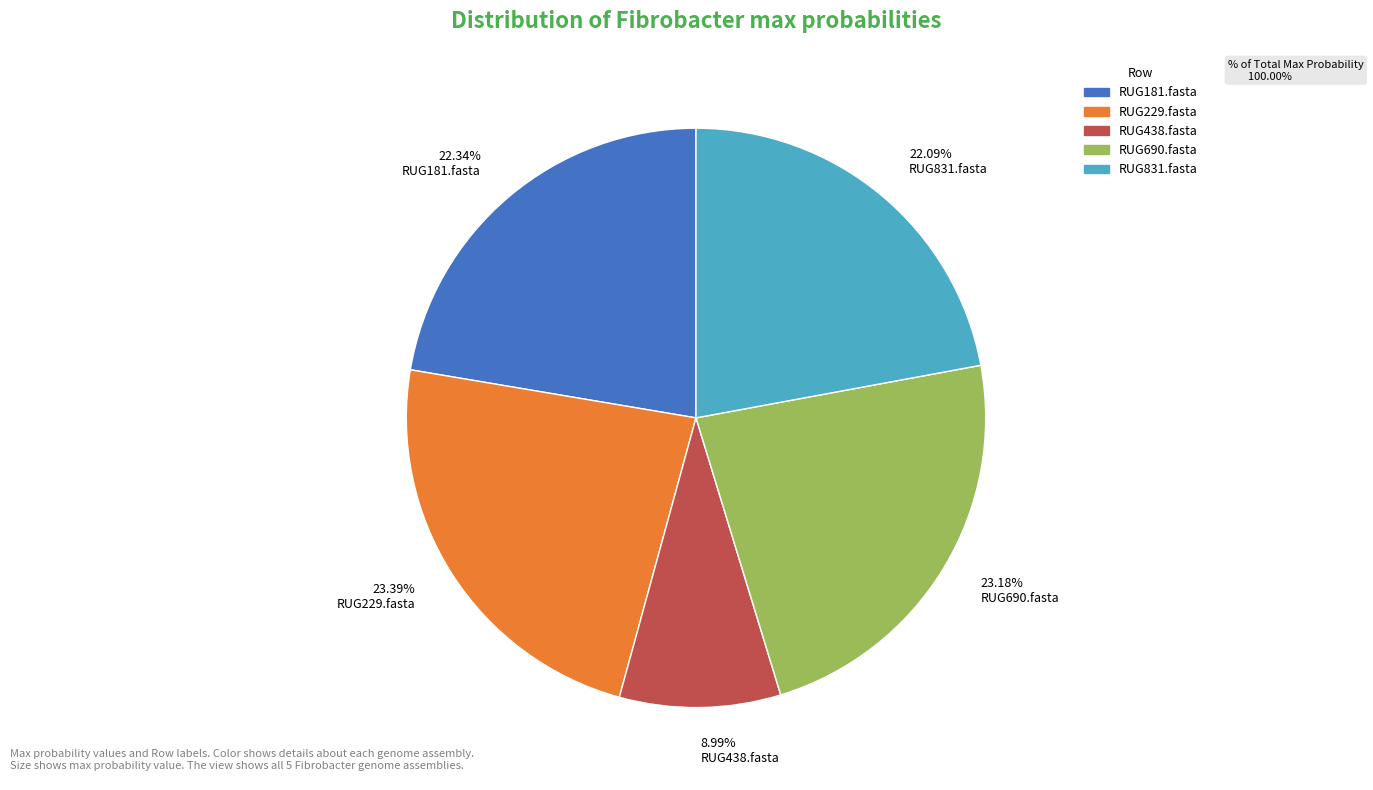

Does 23.39% RUG229.fasta account for over 50% of the chart?

No